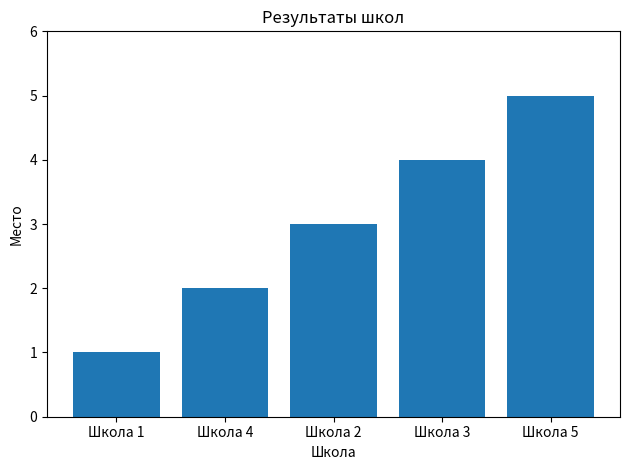

Rank the categories by value from lowest to highest.

Школа 1, Школа 4, Школа 2, Школа 3, Школа 5